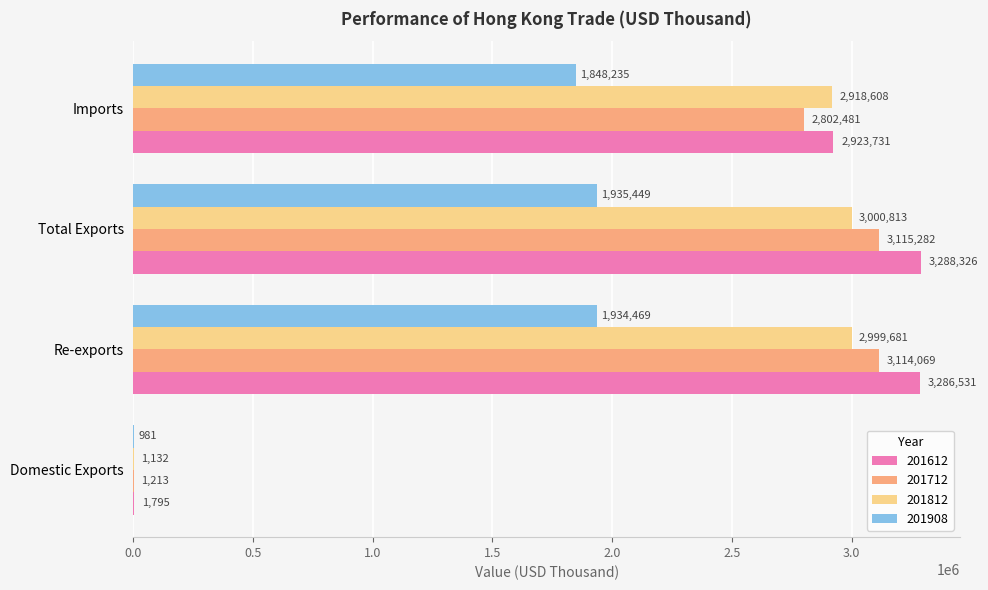

What is the maximum value for 201812?

3000813.1